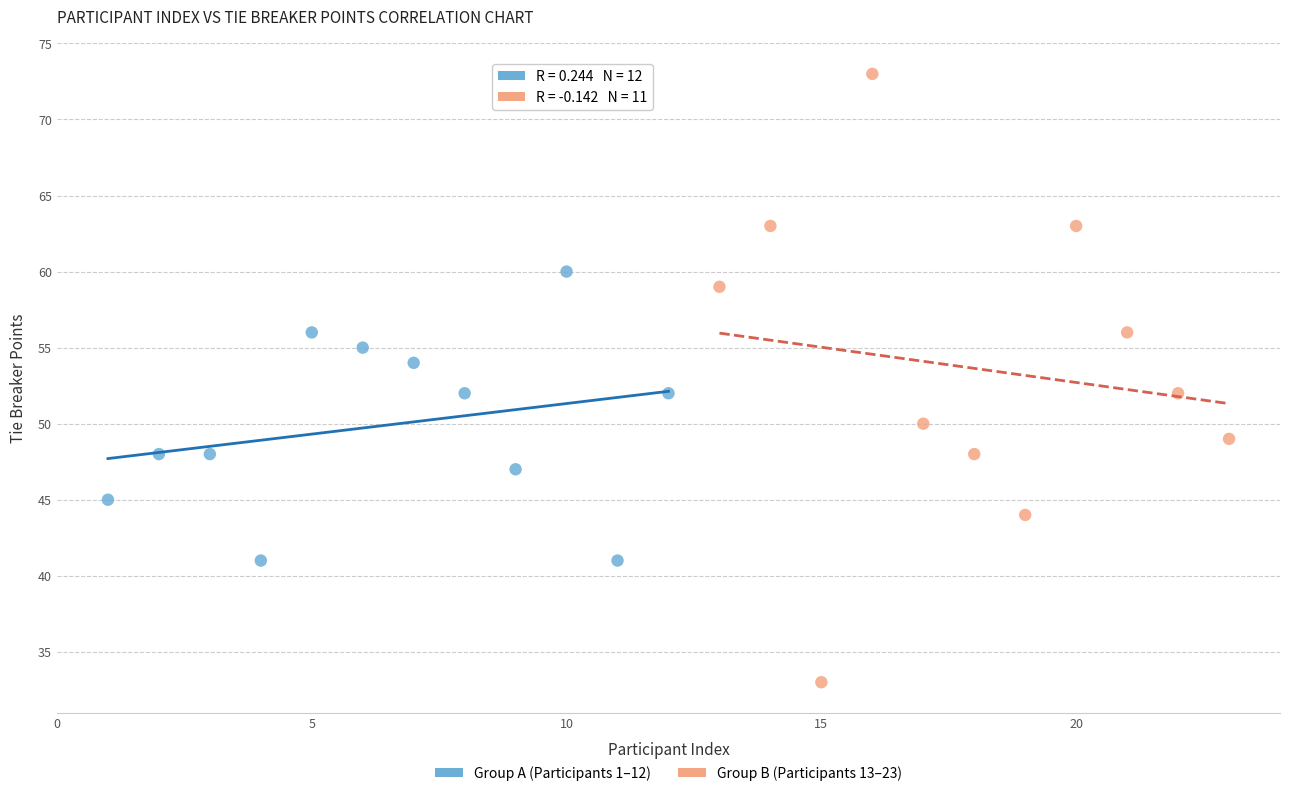

Which series contains the highest Y value?

Group B (Participants 13–23)